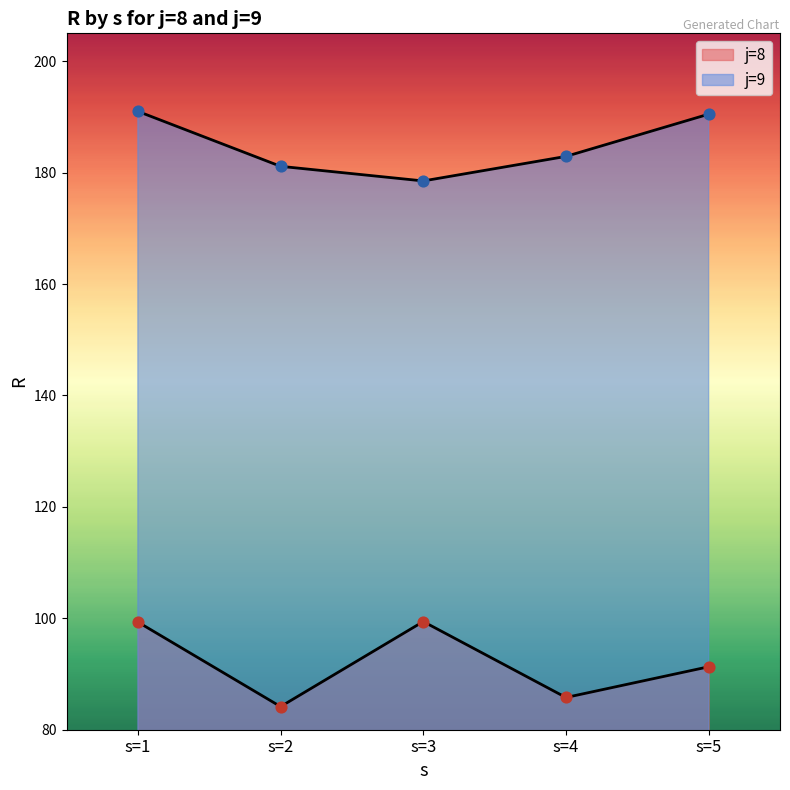

Which series has the widest spread of Y values?

j=8